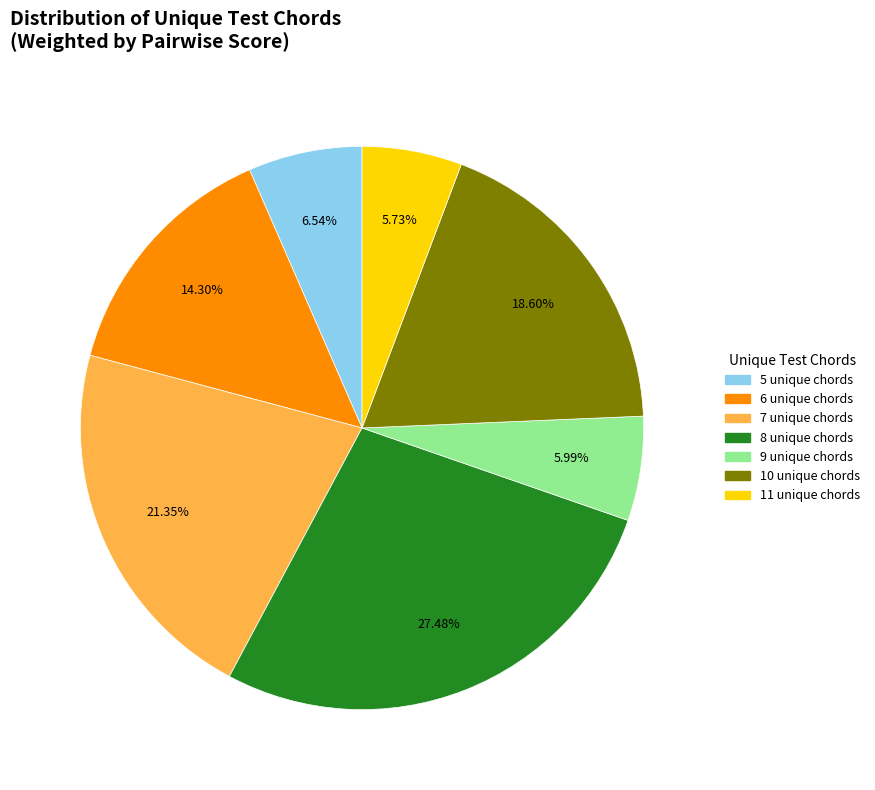

To the nearest percent, what is the average slice percentage?

14%